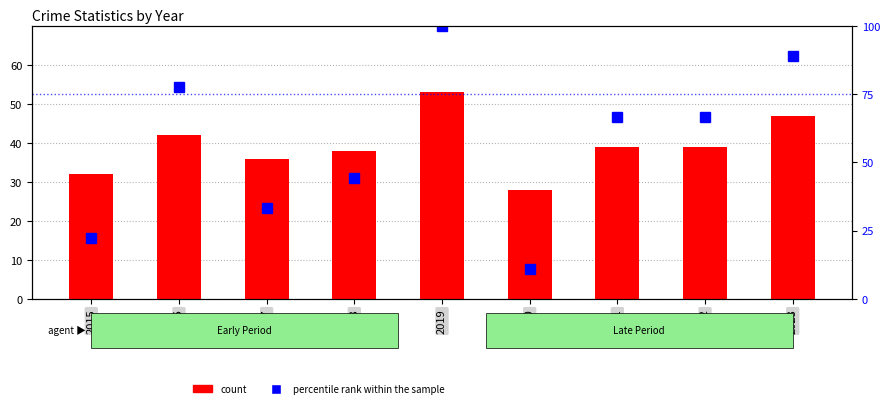

What is the sum of all count values?

354.0